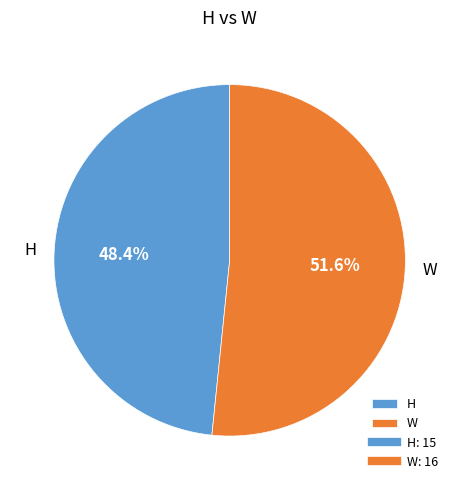

Which slice represents more than half of the pie?

W